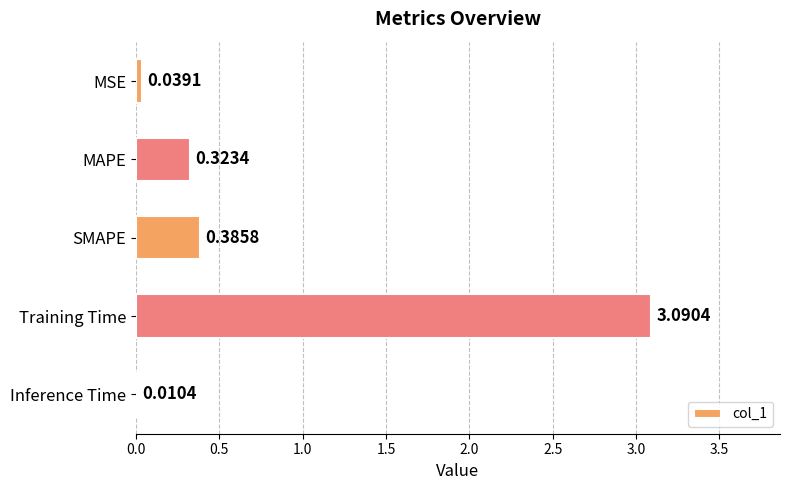

At which label is the value closest to 1?

SMAPE